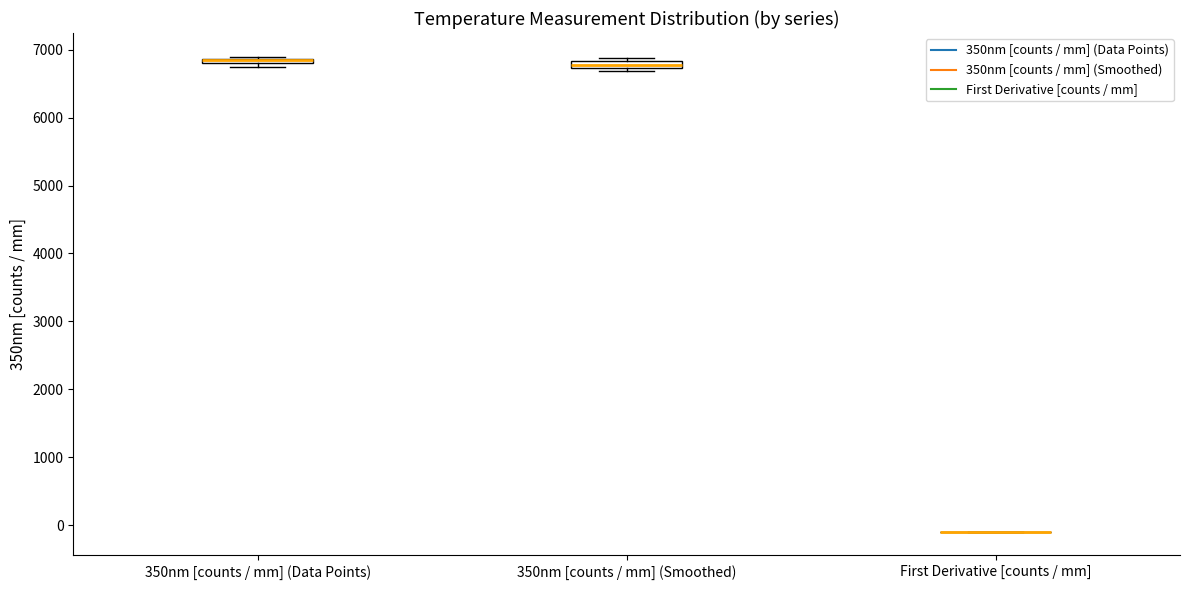

Where is the upper edge of the box for 350nm [counts / mm] (Data Points) on the y-axis? The values are not printed on the chart, so give them approximately, as read against the axis.

6900